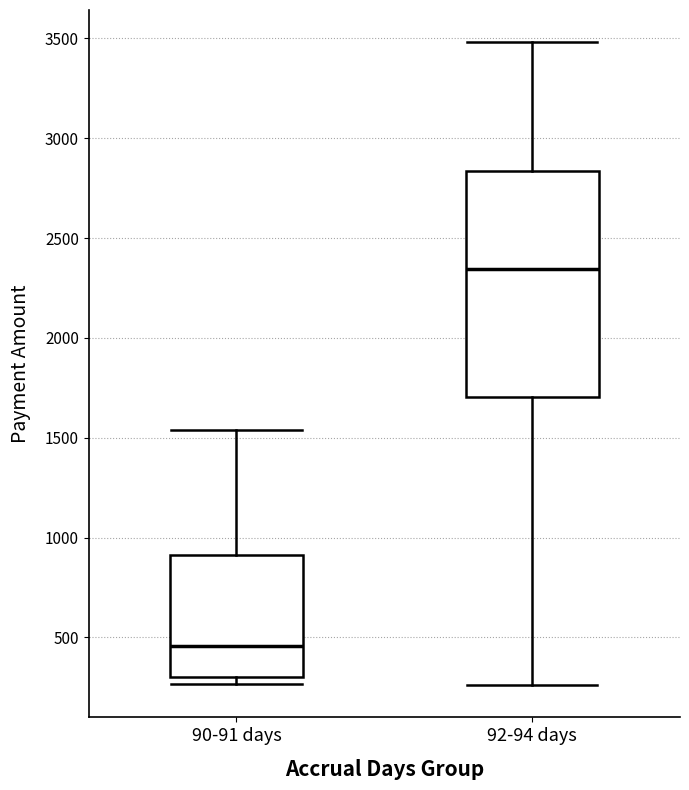

Which box has the highest median line?

92-94 days